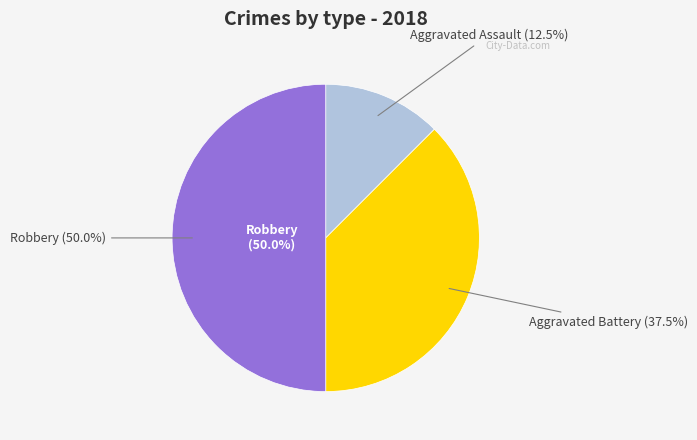

To the nearest percent, what percentage of the pie is Aggravated Assault?

12%